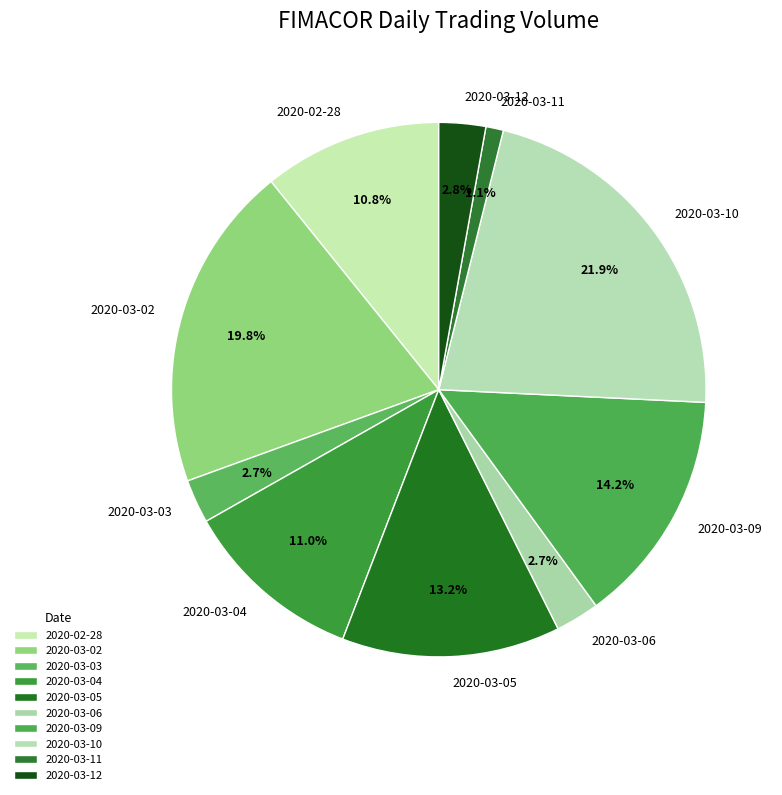

To the nearest percent, what percentage of the pie is 2020-03-09?

14%